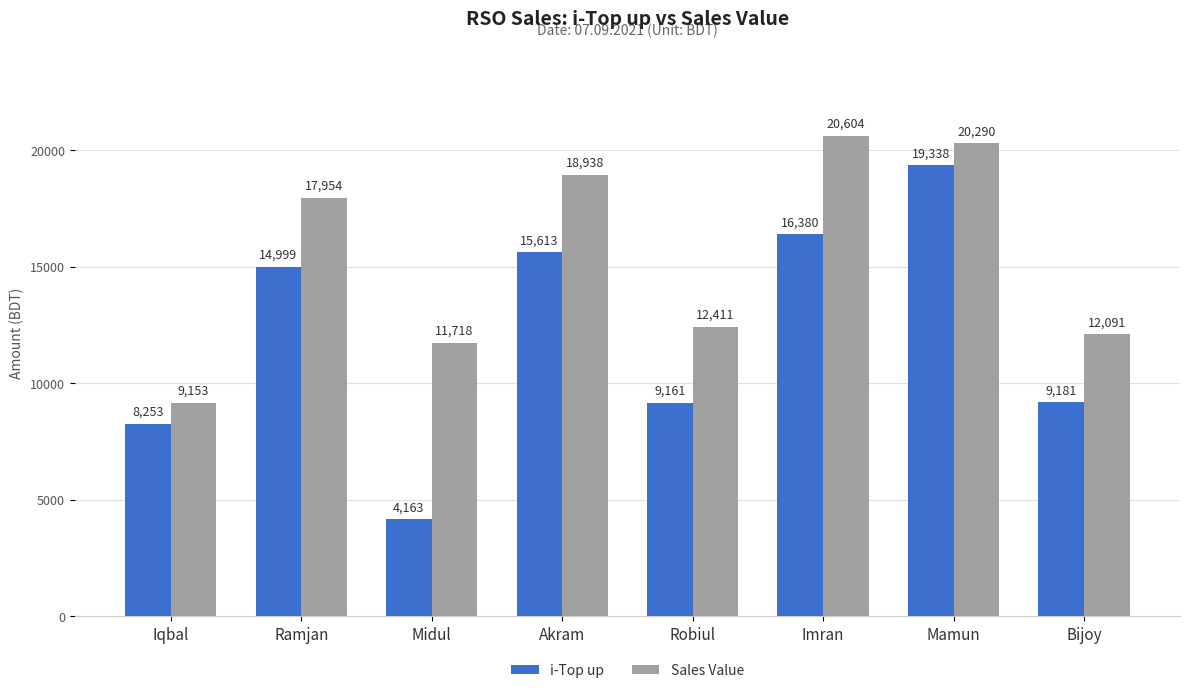

What is the minimum value for Sales Value?

9153